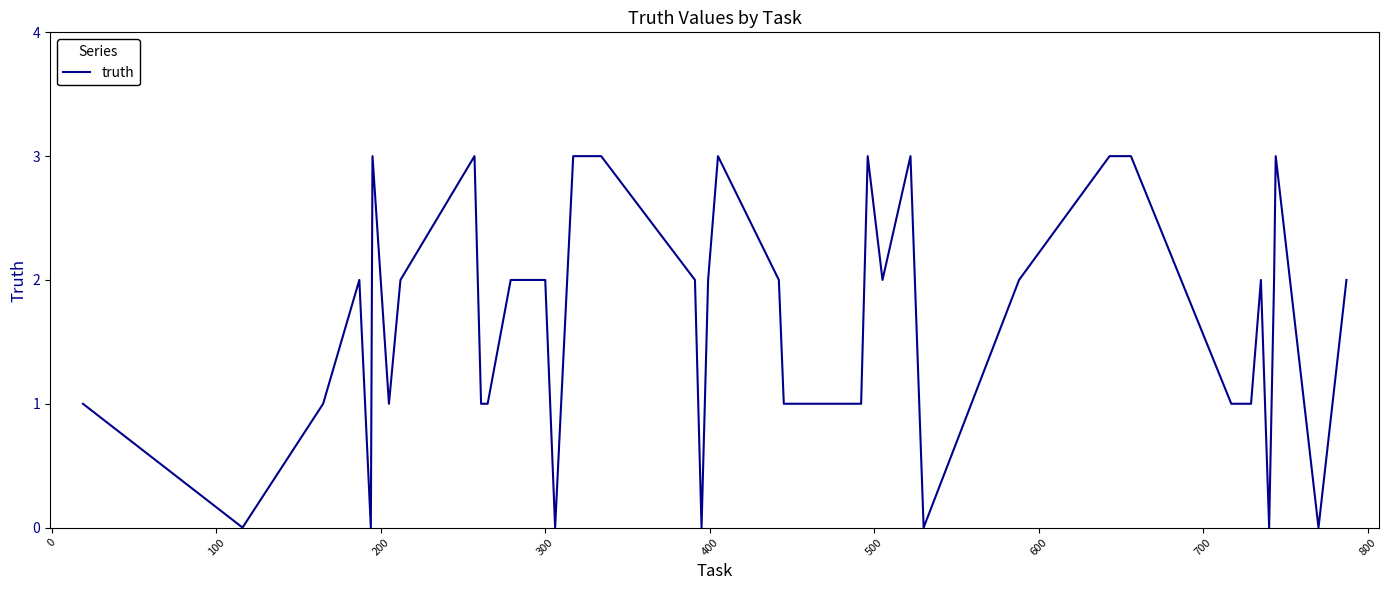

What is the maximum value shown in the chart?

3